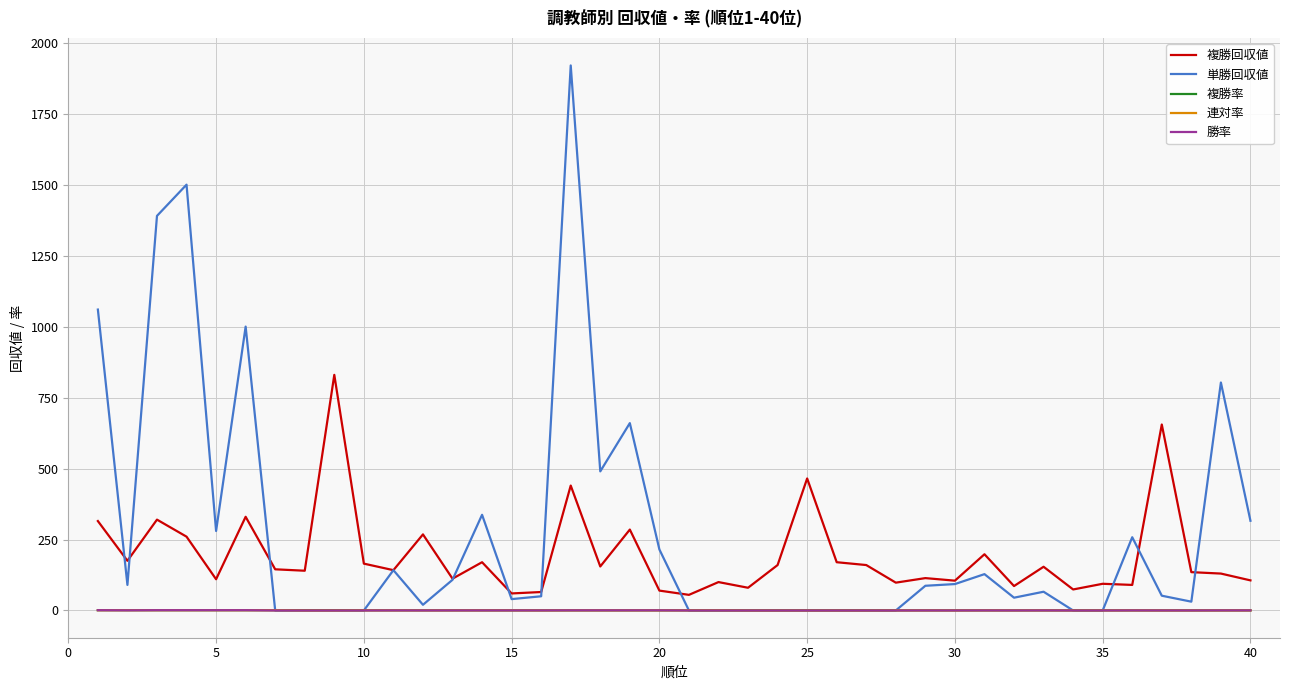

Which series has the largest range (max minus min)?

単勝回収値